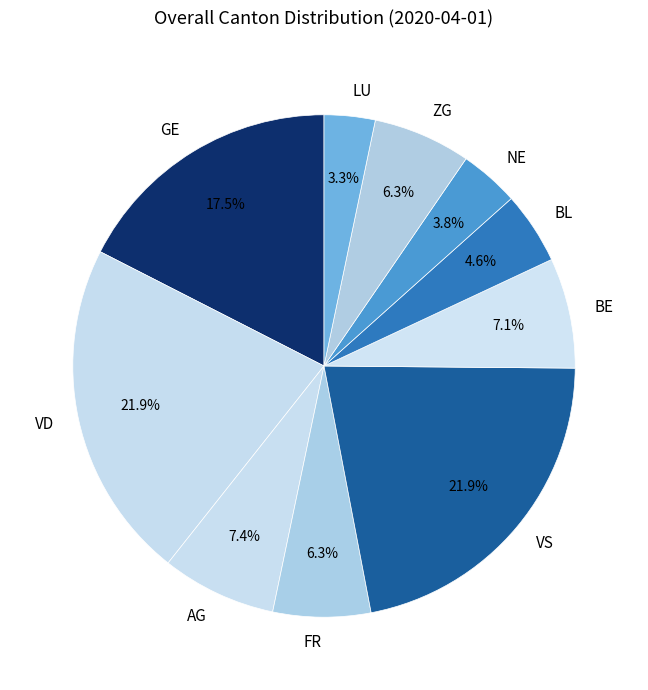

To the nearest percent, what is the combined percentage of GE and BE?

25%